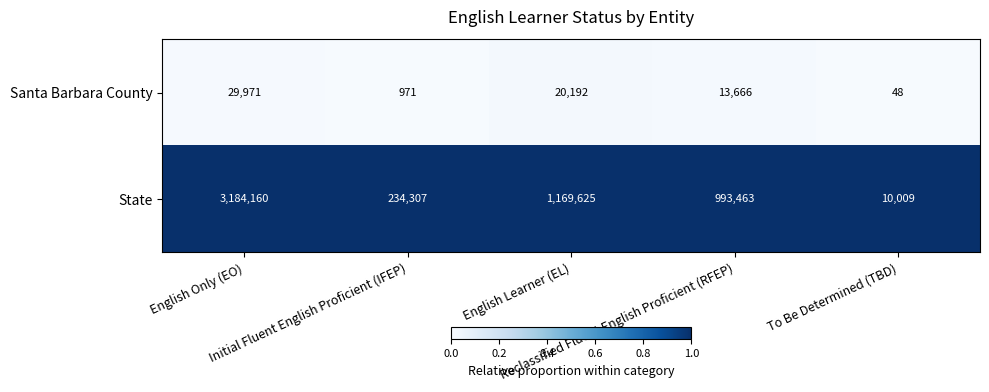

Which series has the largest range (max minus min)?

State